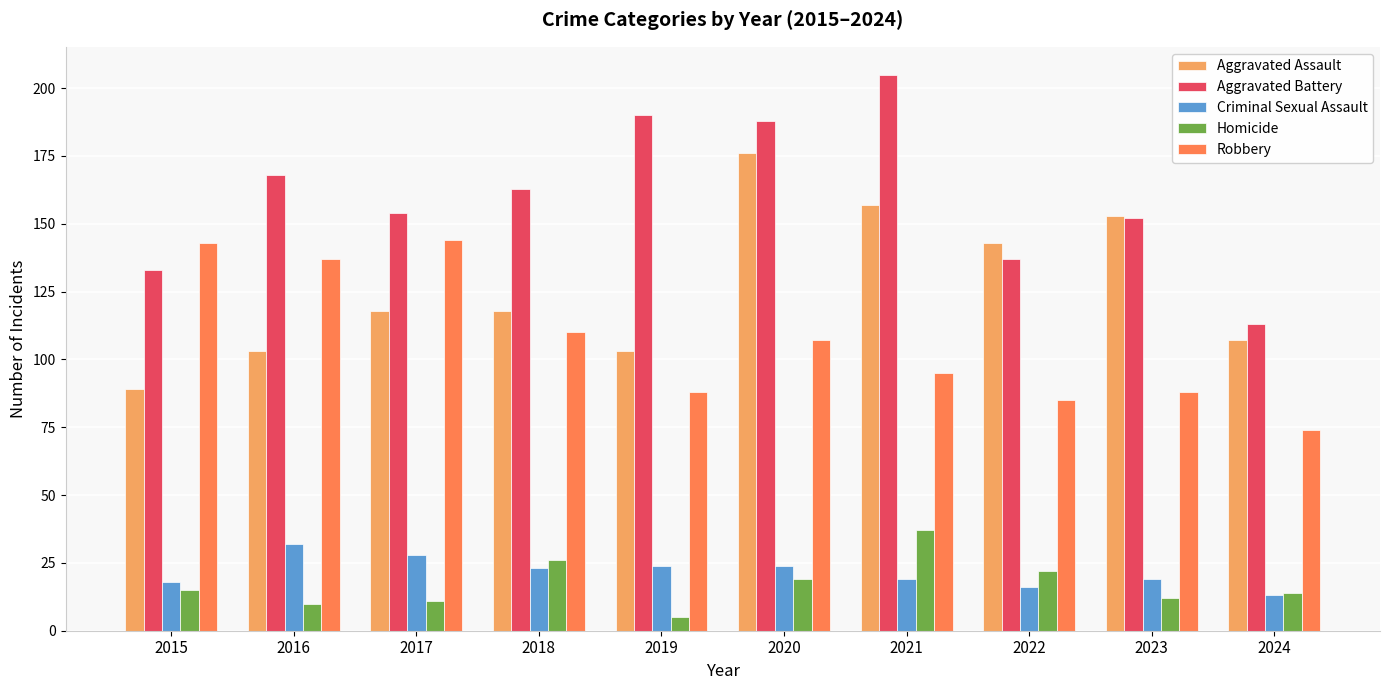

Reading right to left, extract all data points from this chart.

Aggravated Assault: 2024=107	2023=153	2022=143	2021=157	2020=176	2019=103	2018=118	2017=118	2016=103	2015=89
Aggravated Battery: 2024=113	2023=152	2022=137	2021=205	2020=188	2019=190	2018=163	2017=154	2016=168	2015=133
Criminal Sexual Assault: 2024=13	2023=19	2022=16	2021=19	2020=24	2019=24	2018=23	2017=28	2016=32	2015=18
Homicide: 2024=14	2023=12	2022=22	2021=37	2020=19	2019=5	2018=26	2017=11	2016=10	2015=15
Robbery: 2024=74	2023=88	2022=85	2021=95	2020=107	2019=88	2018=110	2017=144	2016=137	2015=143